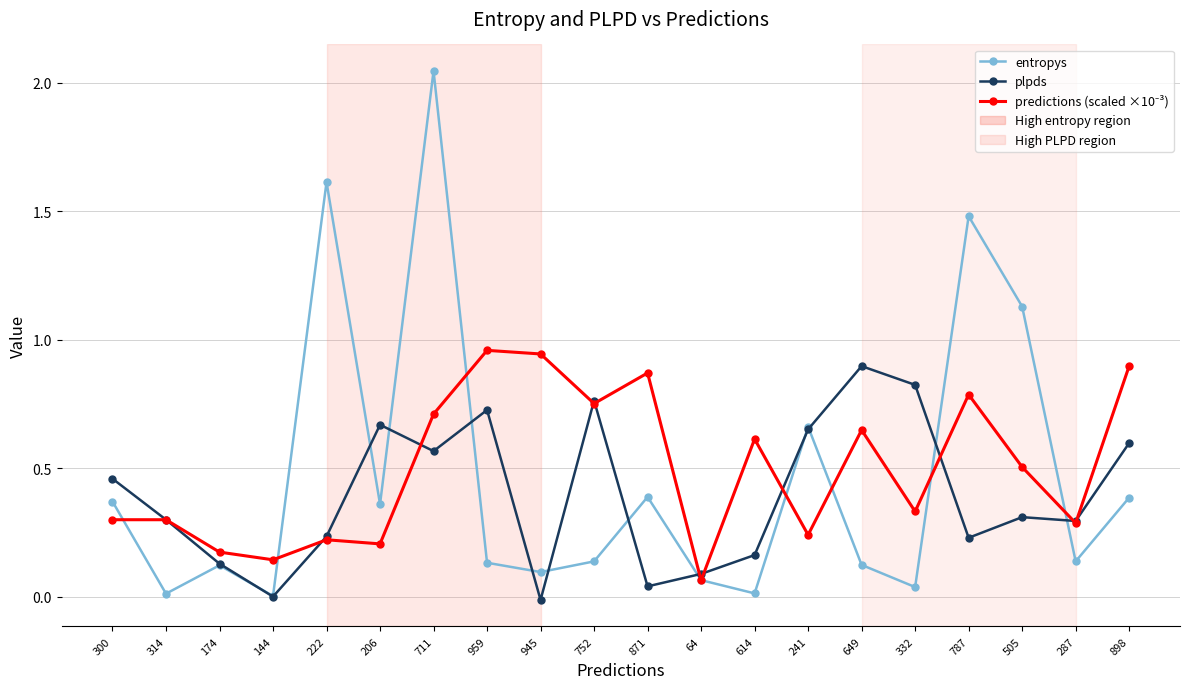

At which label is entropys closest to 1?

505